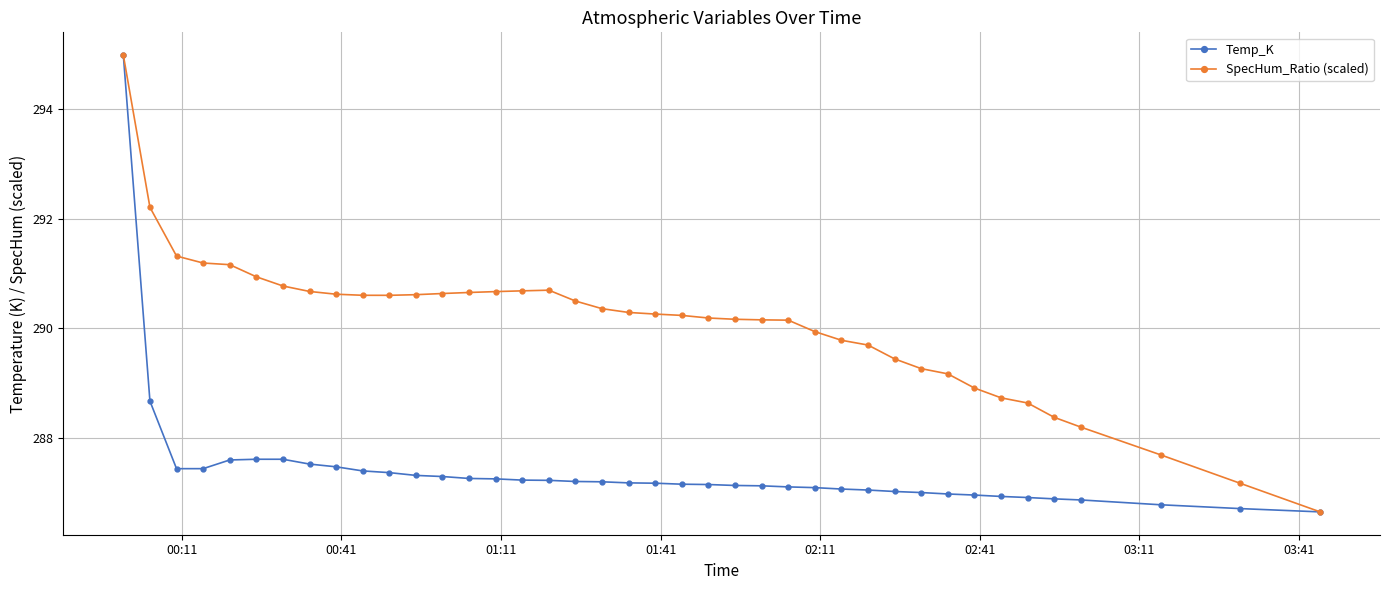

Is this an area chart (filled region under the line)?

No